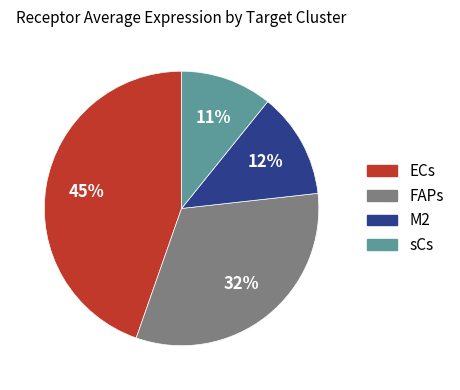

Do ECs and sCs together represent more than half of the pie?

Yes